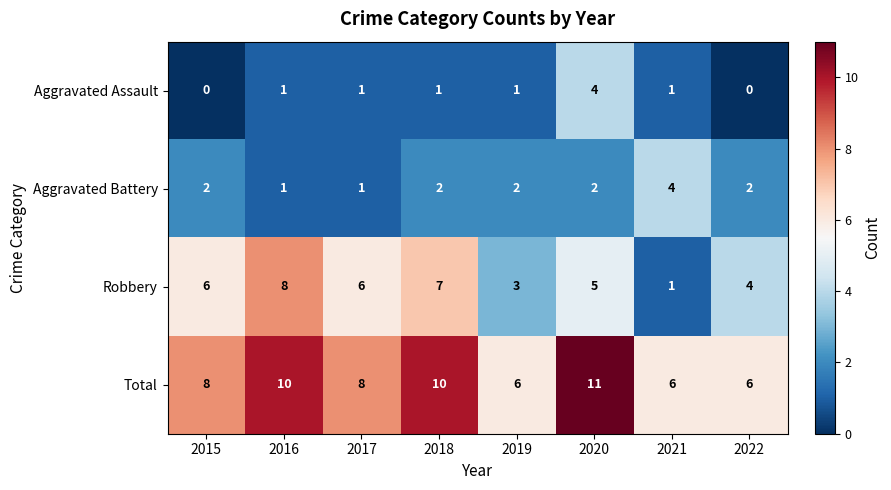

How many Total values are between 6 and 10?

7